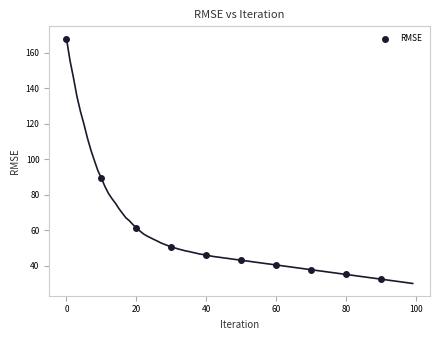

What is the average Y value?

60.4